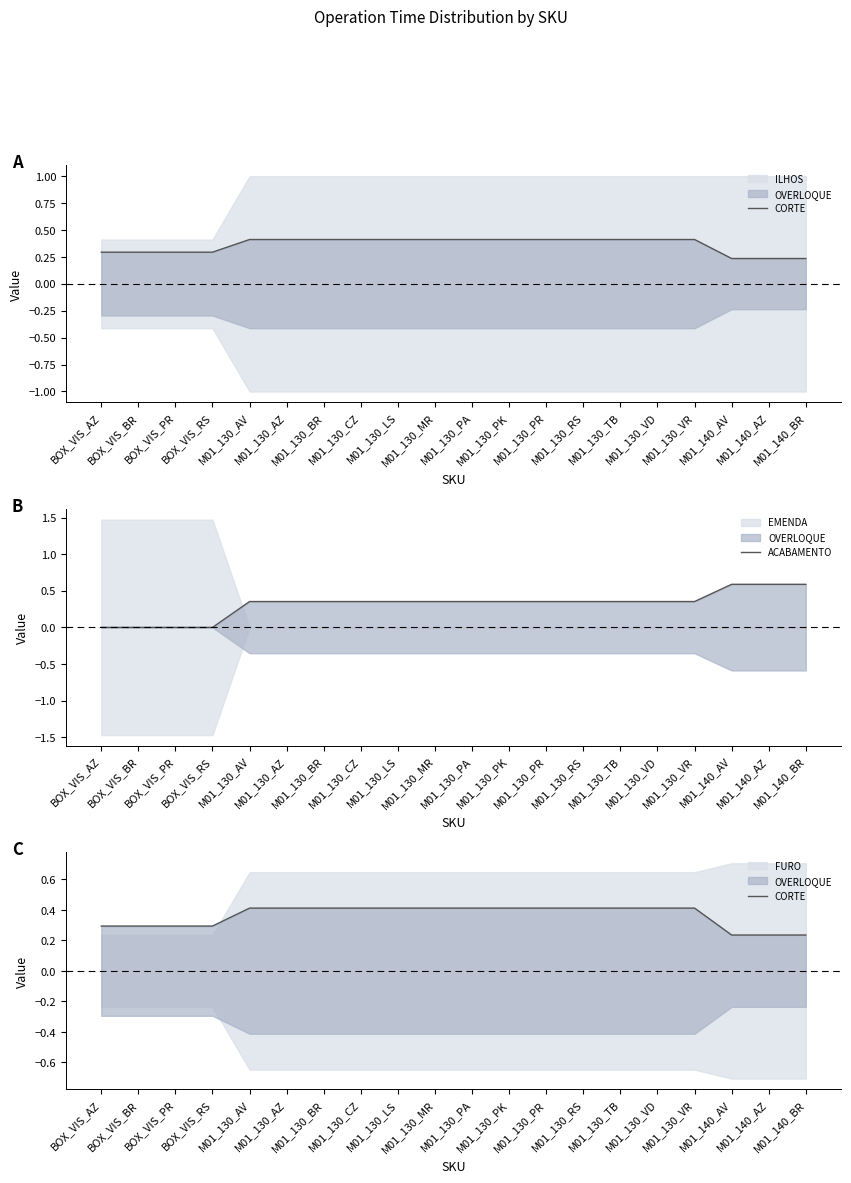

What is the total value across all series at M01_130_PR?

0.8